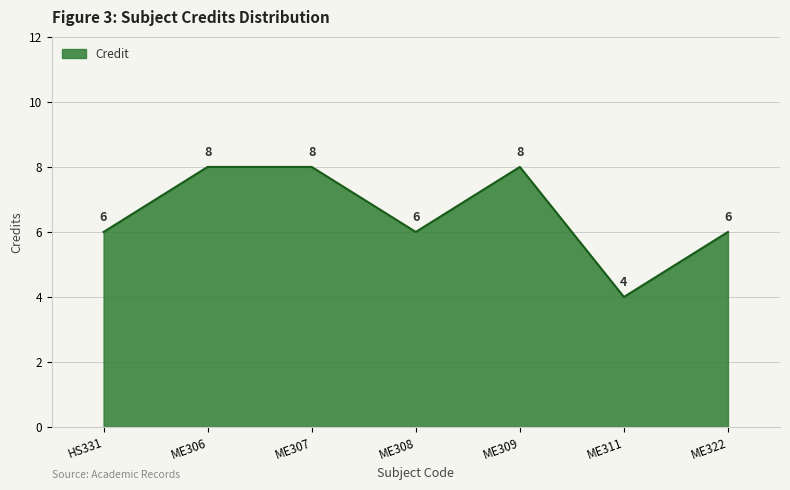

What value does the data have at ME306?

8